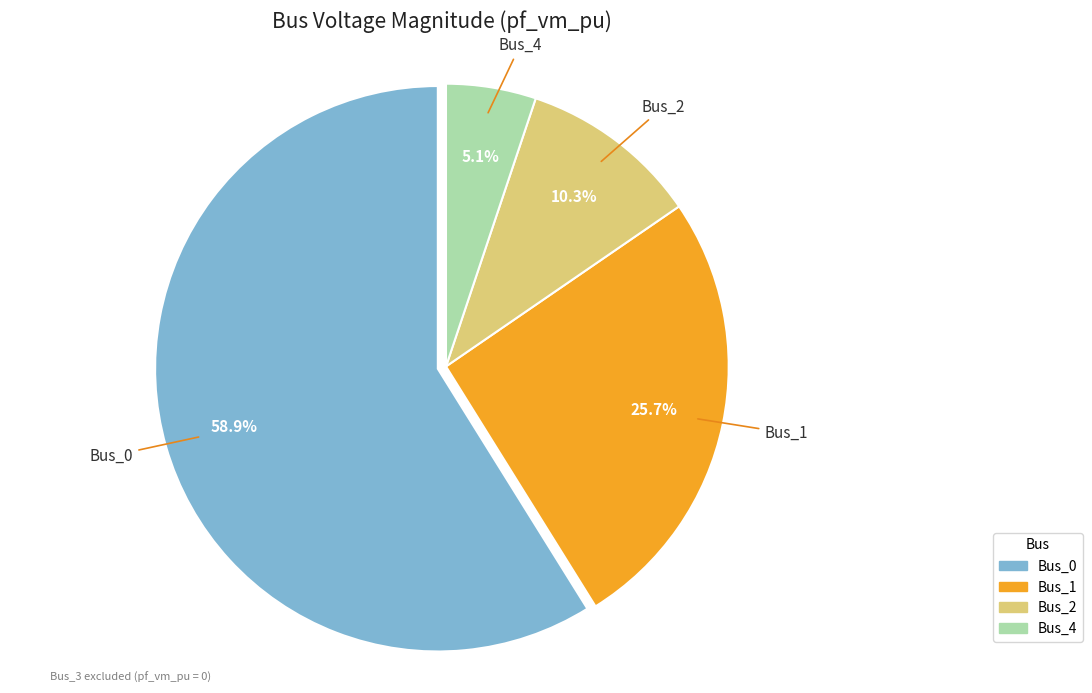

Does any single category account for the majority?

Yes